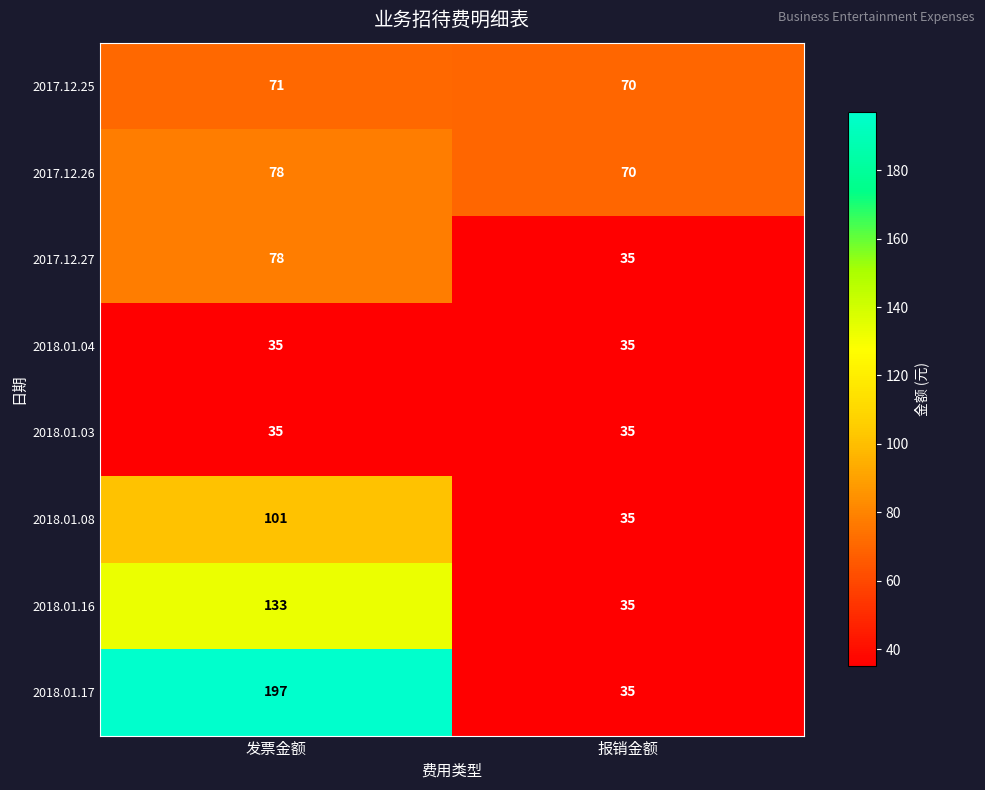

Which series changed the most between 发票金额 and 报销金额?

2018.01.17